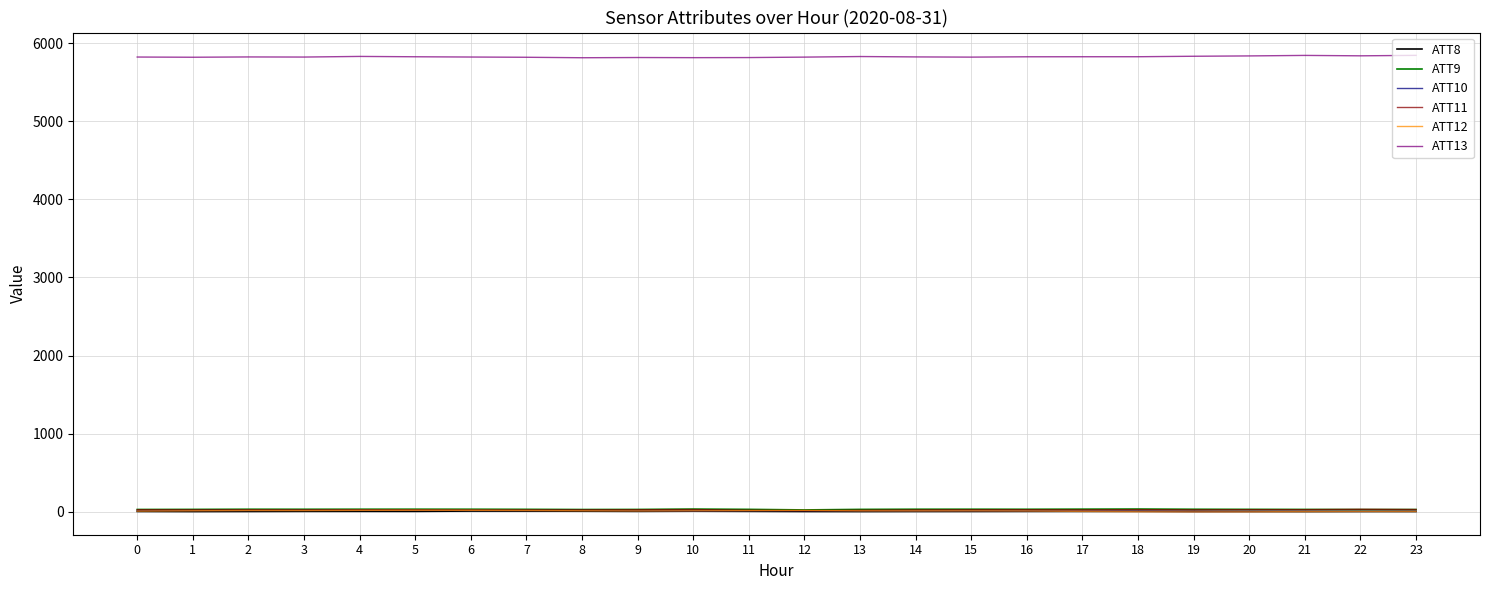

True or false: ATT13 and ATT10 intersect in this chart.

False